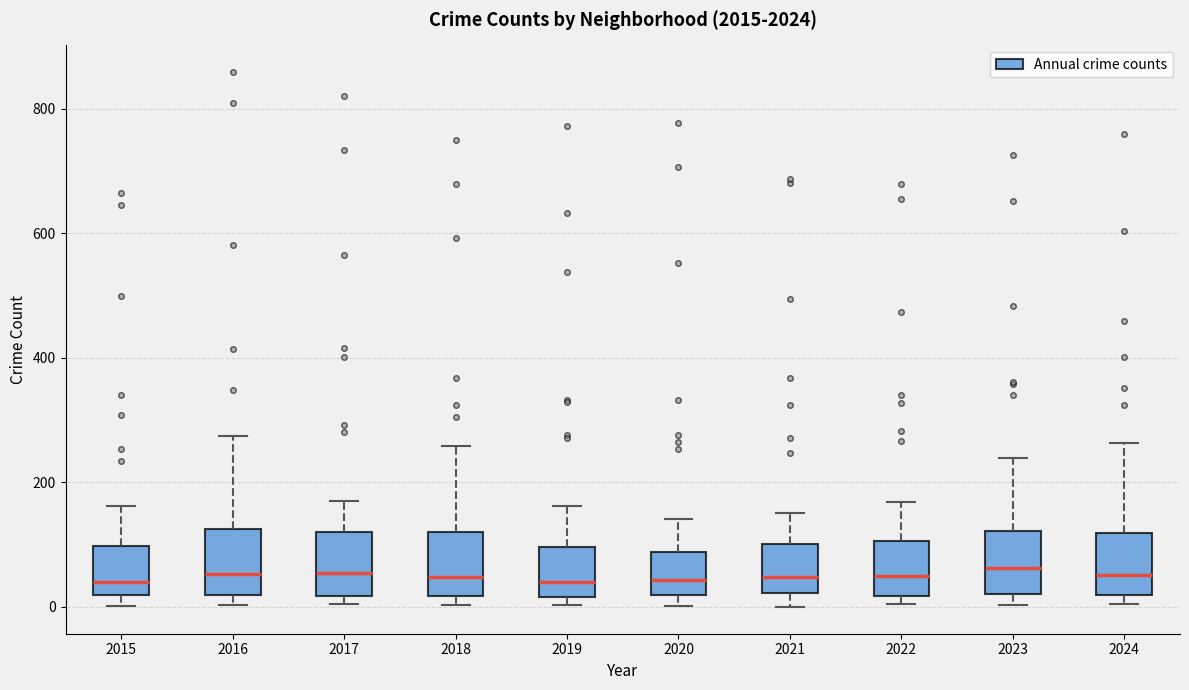

Reading left to right, read every box against the y-axis: the position of its median line, the range the box covers, and the ends of its whiskers. The values are not printed on the chart, so give them approximately, as read against the axis.

2015: median 40, box 20 to 100, whiskers 0 to 160
2016: median 60, box 20 to 120, whiskers 0 to 280
2017: median 60, box 20 to 120, whiskers 0 to 180
2018: median 40, box 20 to 120, whiskers 0 to 260
2019: median 40, box 20 to 100, whiskers 0 to 160
2020: median 40, box 20 to 80, whiskers 0 to 140
2021: median 40, box 20 to 100, whiskers 0 to 160
2022: median 40, box 20 to 100, whiskers 0 to 160
2023: median 60, box 20 to 120, whiskers 0 to 240
2024: median 60, box 20 to 120, whiskers 0 to 260